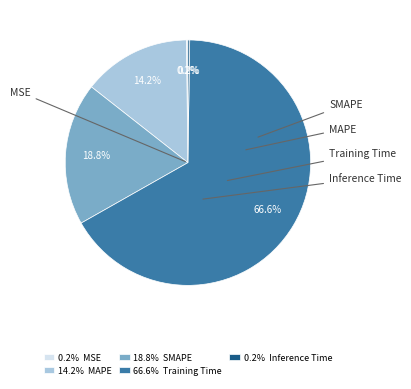

Which slice represents more than half of the pie?

Training Time